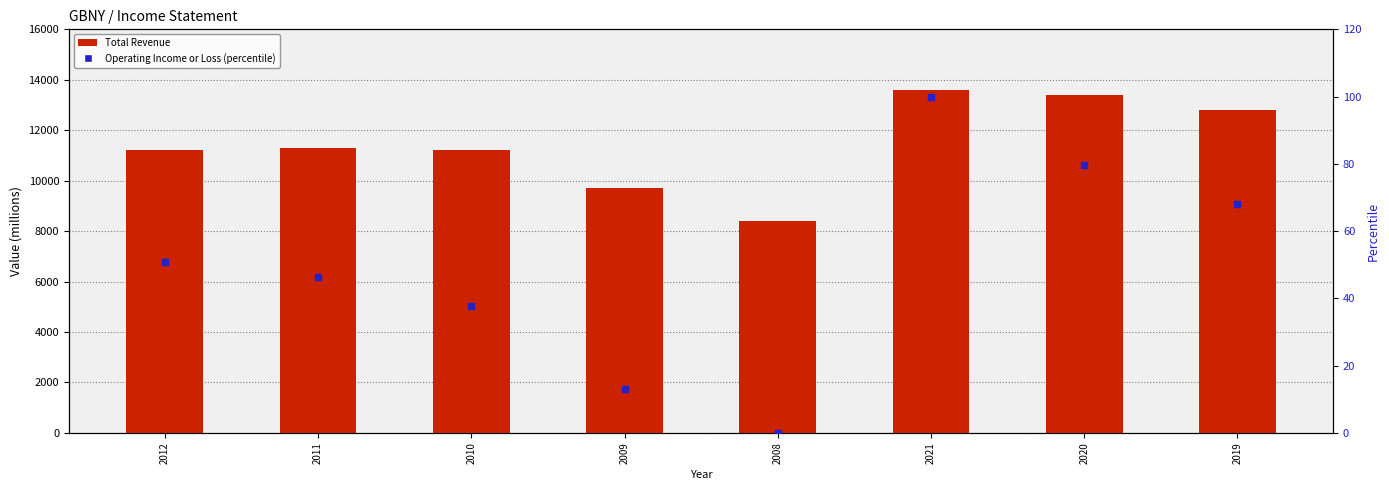

Which series has the widest spread of Y values?

Total Revenue